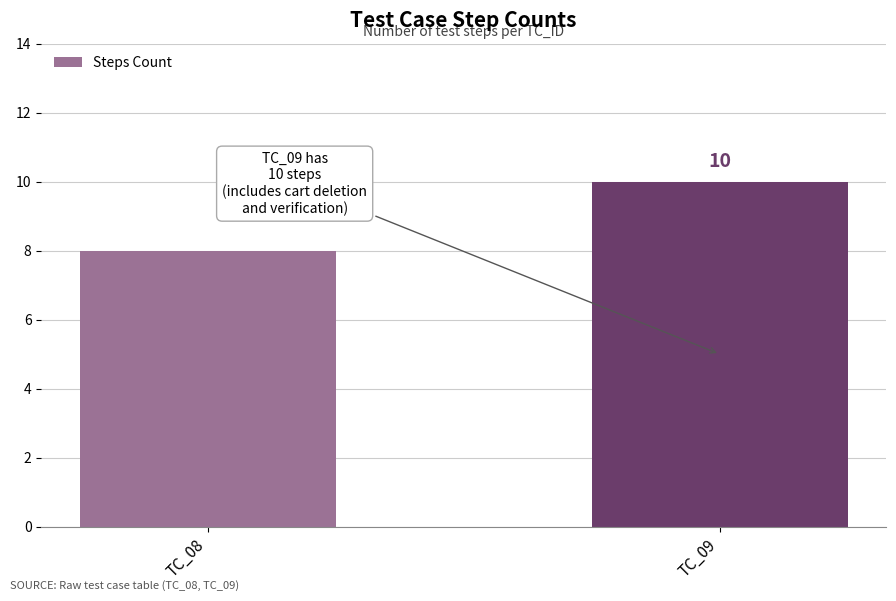

At which label is the value closest to 9?

TC_08